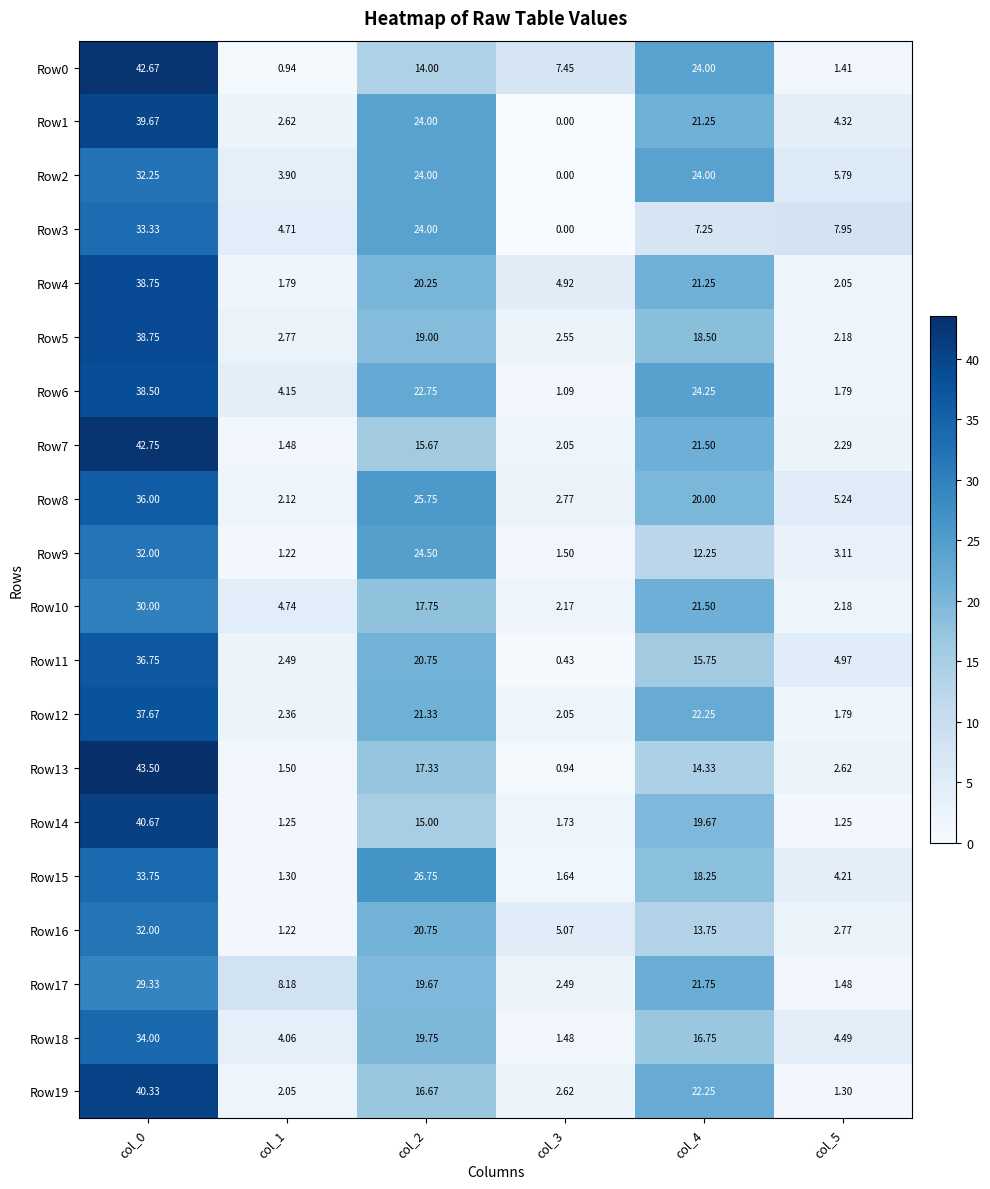

Is the value of Row1 at col_2 greater than the value of Row14 at col_4?

Yes